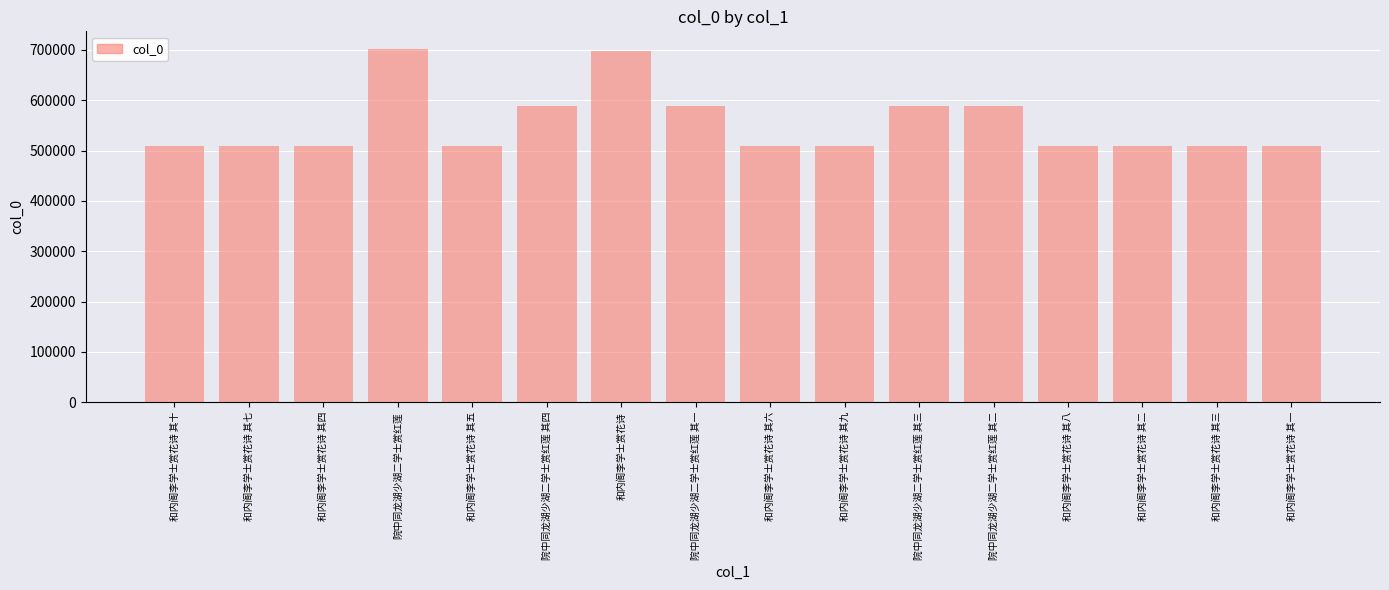

What is the difference between the values at 和内阁李学士赏花诗 其四 and 院中同龙湖少湖二学士赏红莲 其二?

80016